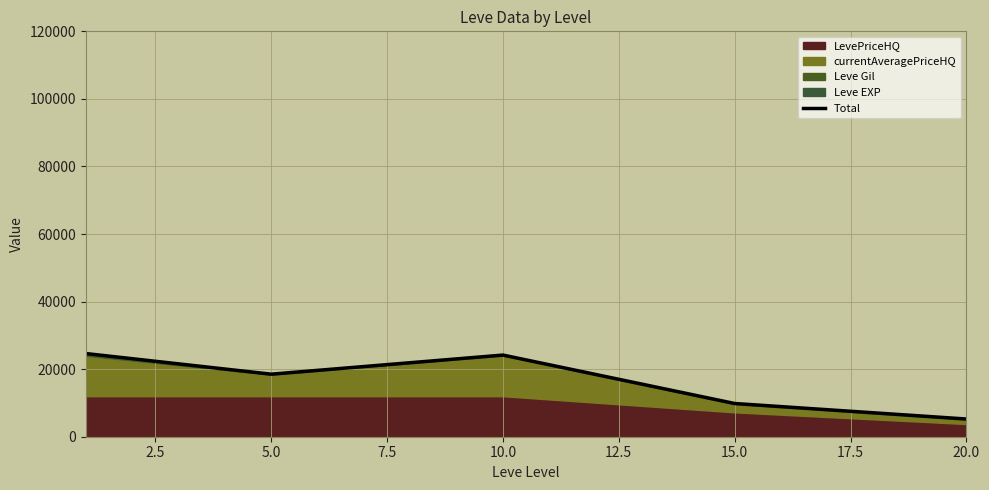

How many interior local valleys (lower than both neighbors) does the data have?

1